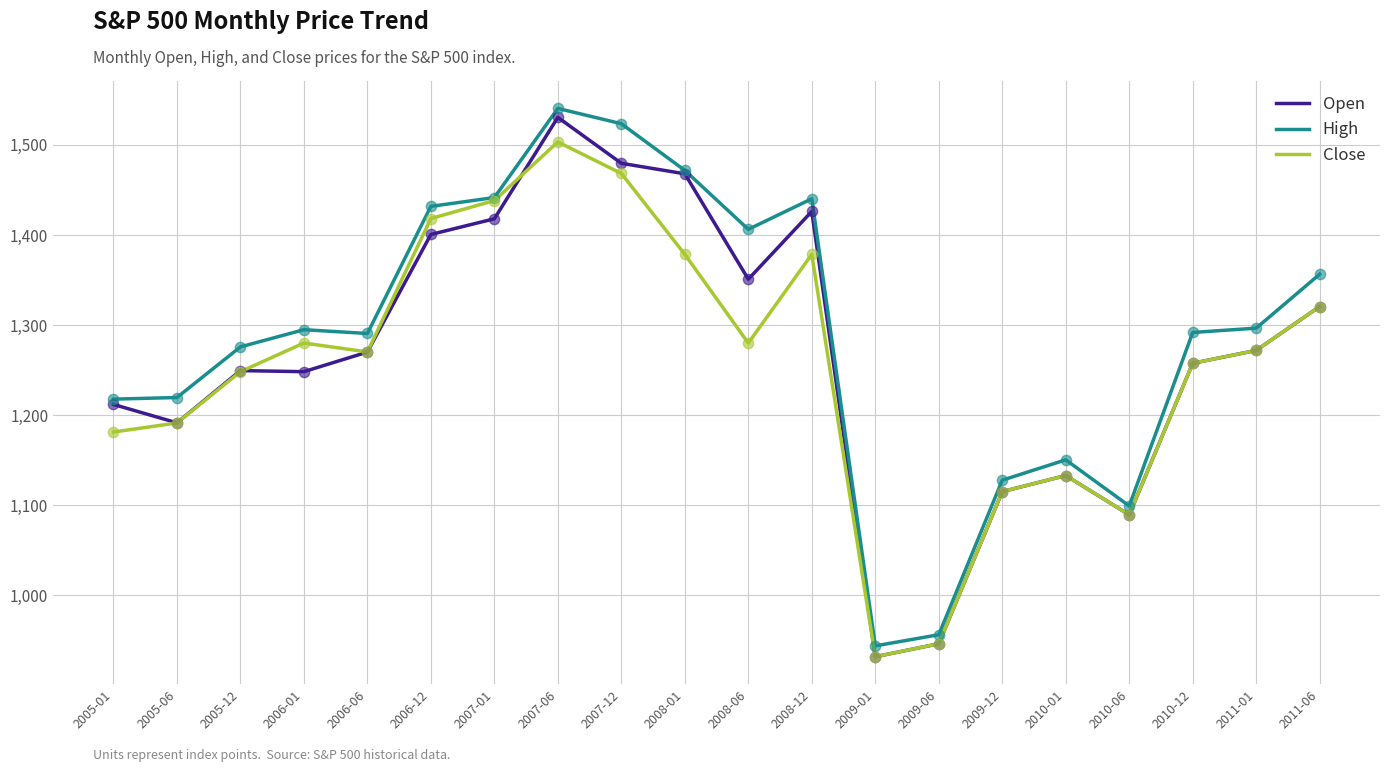

Is the value of Close at 2010-01 greater than the value of Open at 2008-06?

No